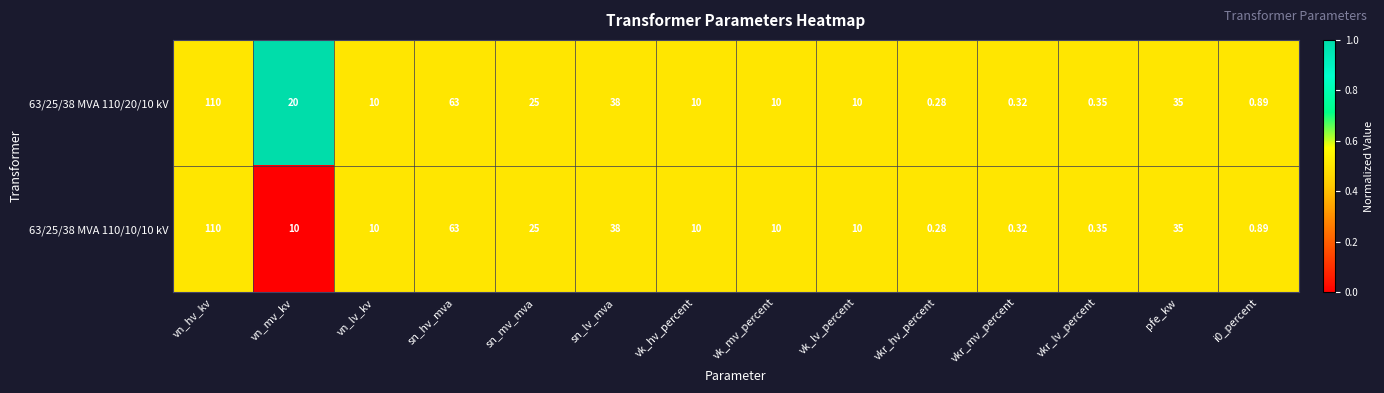

Which label corresponds to the smallest value in the chart?

vkr_hv_percent